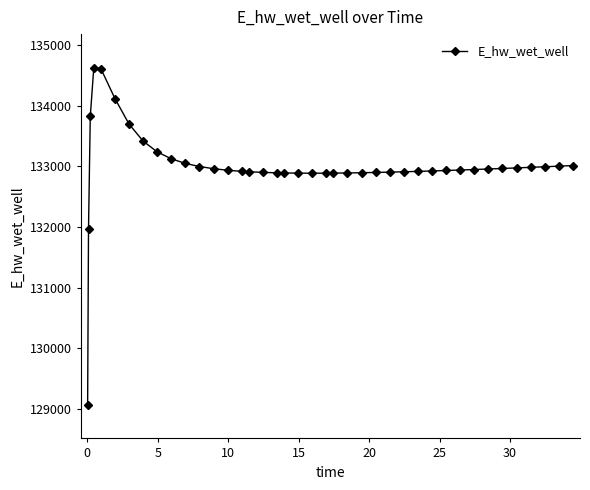

What is the average value?

132996.1